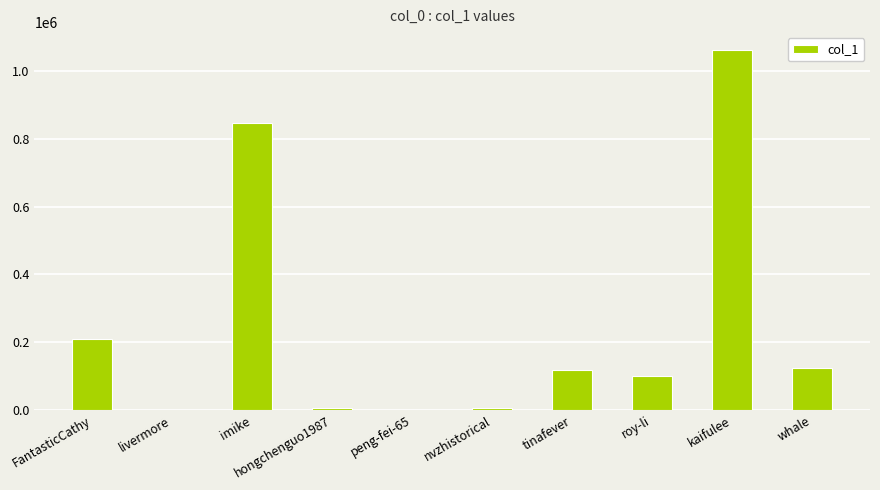

How many categories are shown in the chart?

10